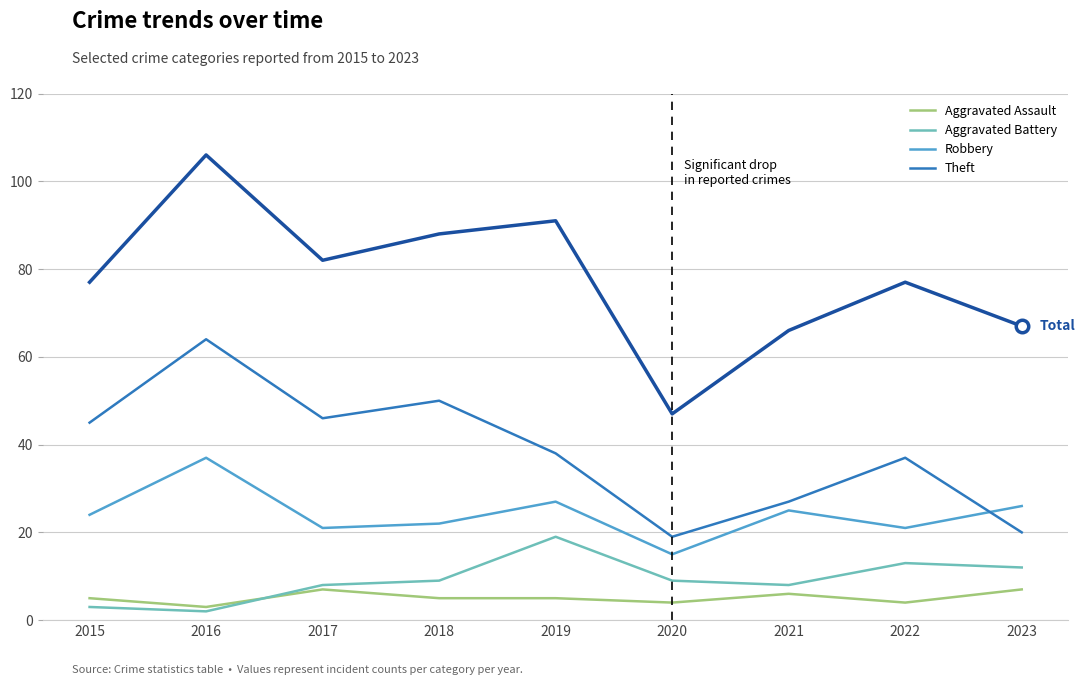

At which category is the sum across all series the highest?

2016